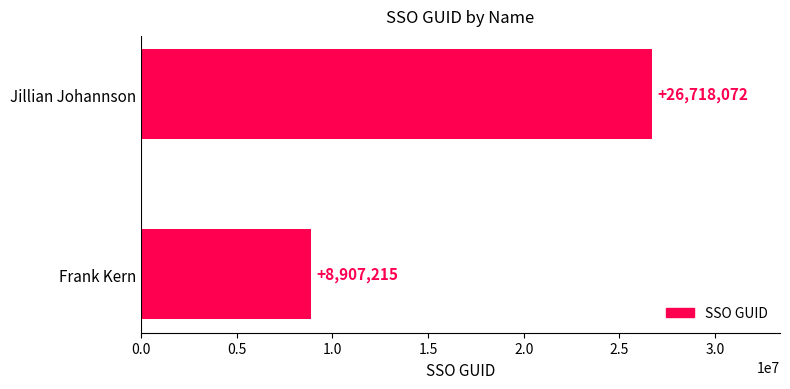

List the labels in order of value, largest first.

Jillian Johannson, Frank Kern